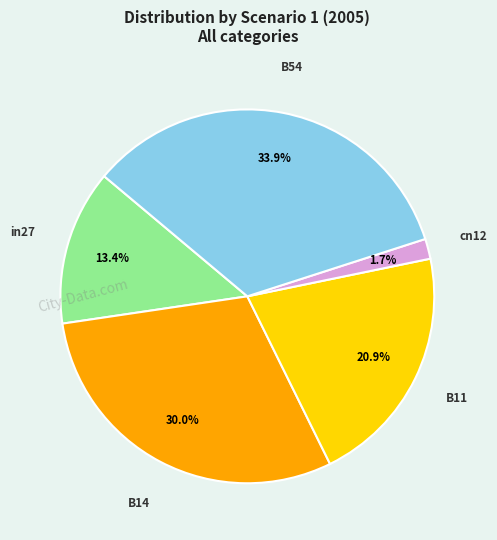

To the nearest percent, what percentage of the pie is B54?

34%